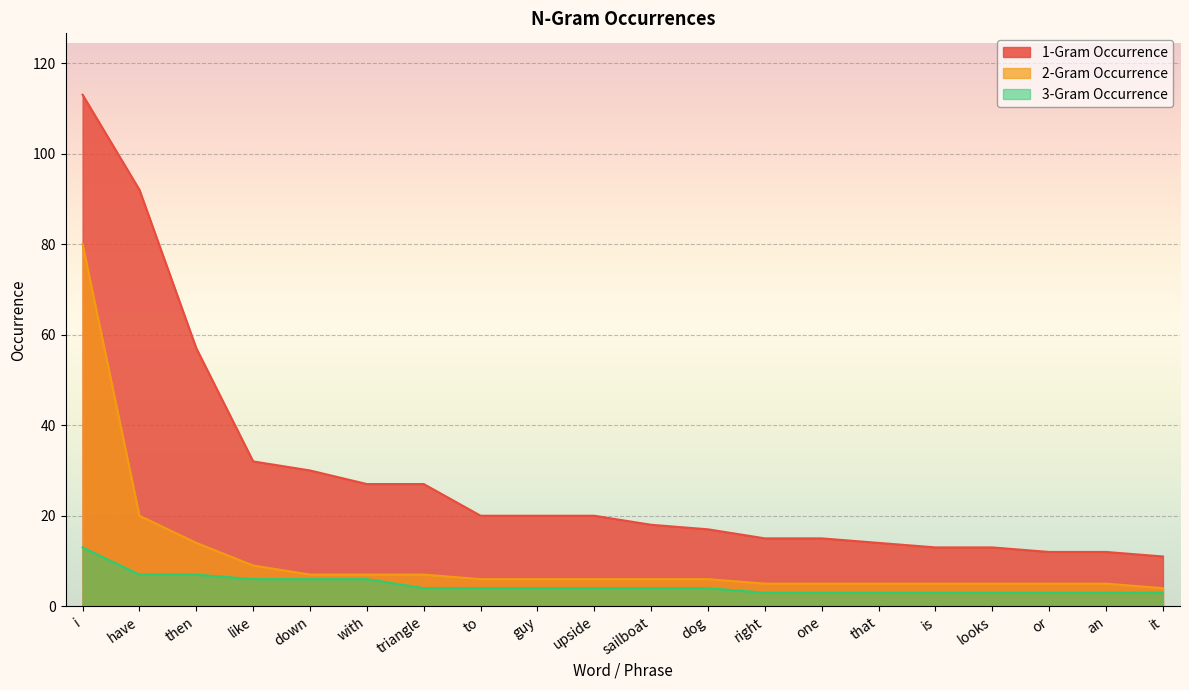

True or false: 1-Gram Occurrence has more than 0 points higher than both neighbors.

False